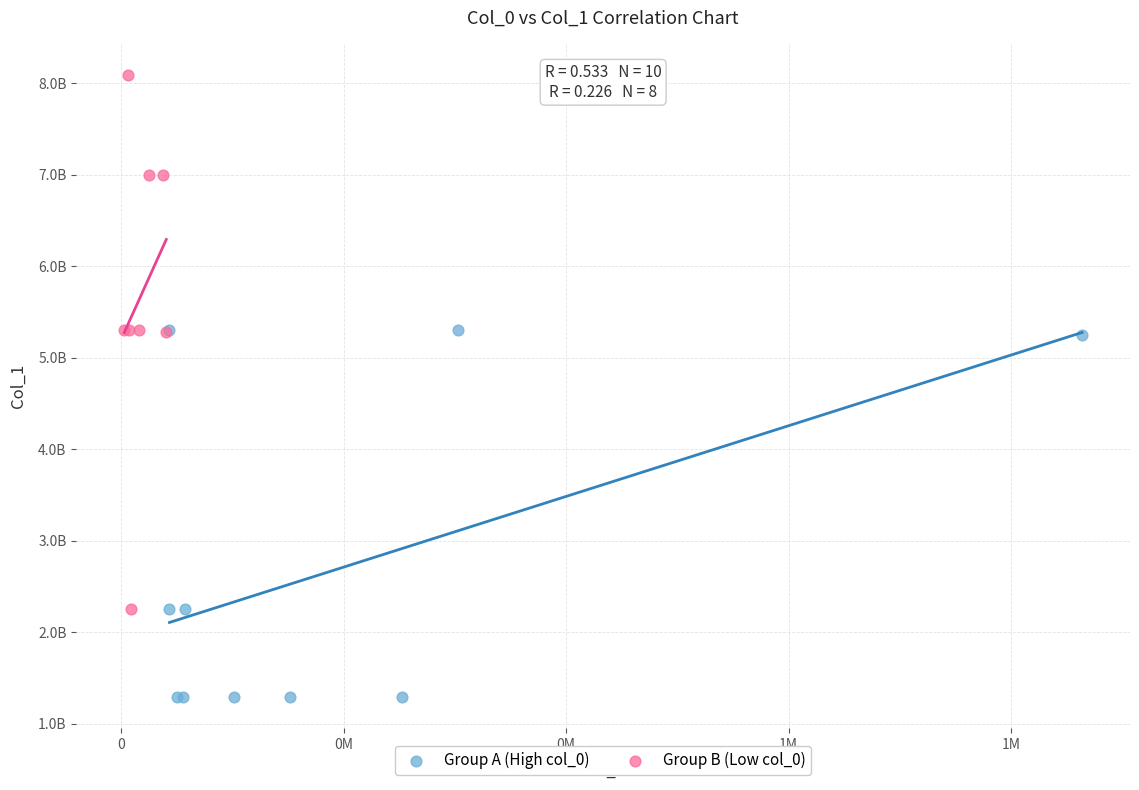

What are all the series names shown in the legend?

Group A (High col_0), Group B (Low col_0)